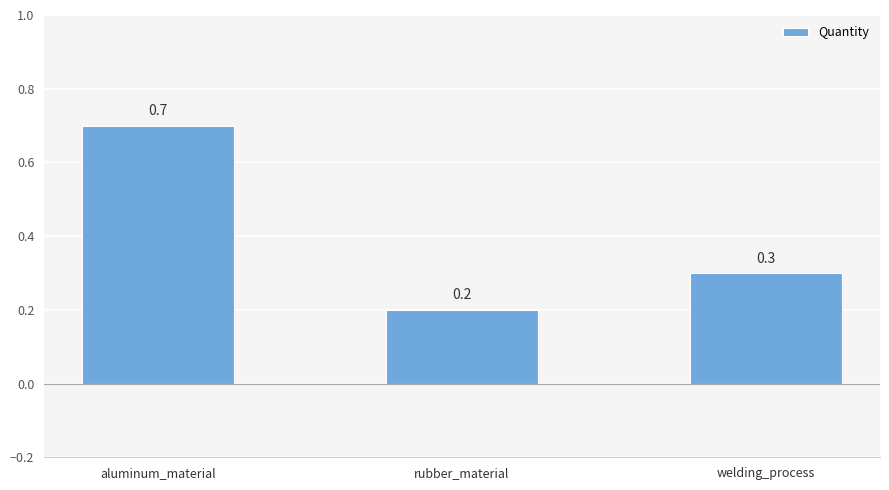

How many categories are shown in the chart?

3